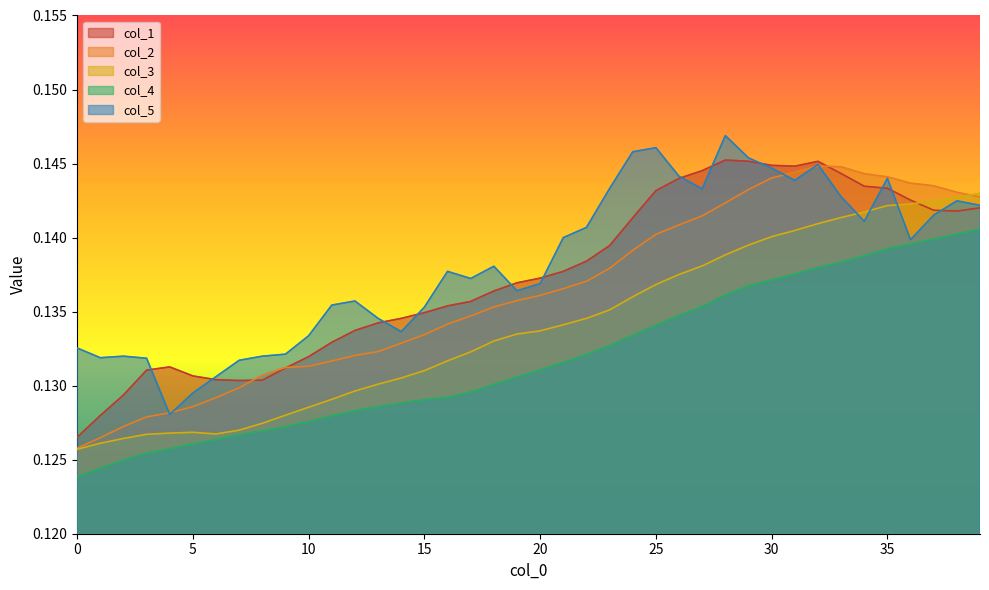

What is the greatest value displayed?

0.1